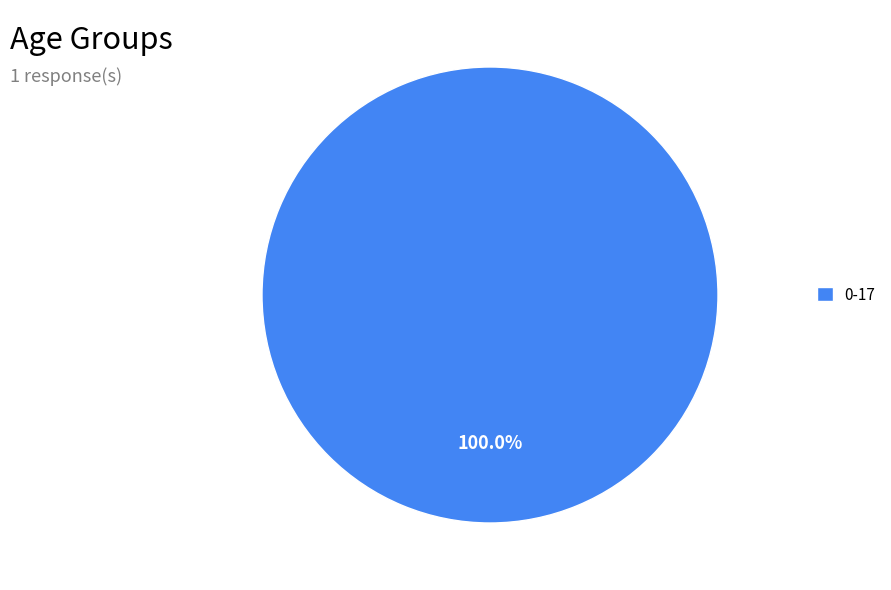

Rank the categories by value from highest to lowest.

0-17